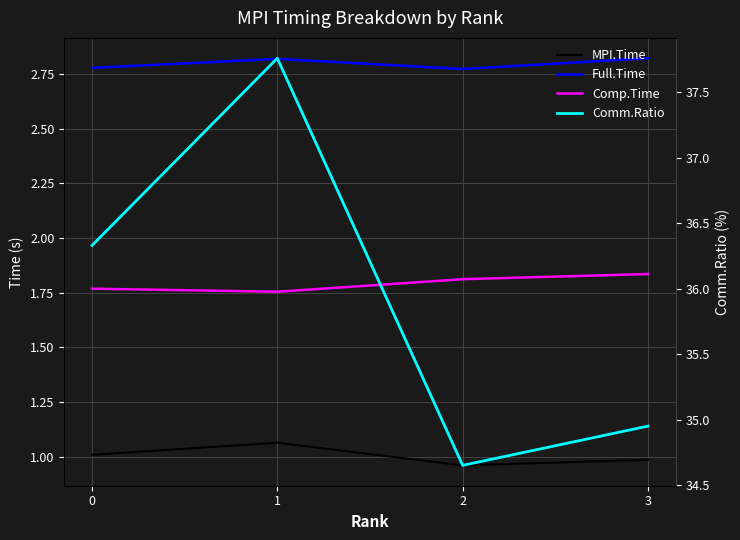

True or false: Comp.Time and MPI.Time intersect in this chart.

False